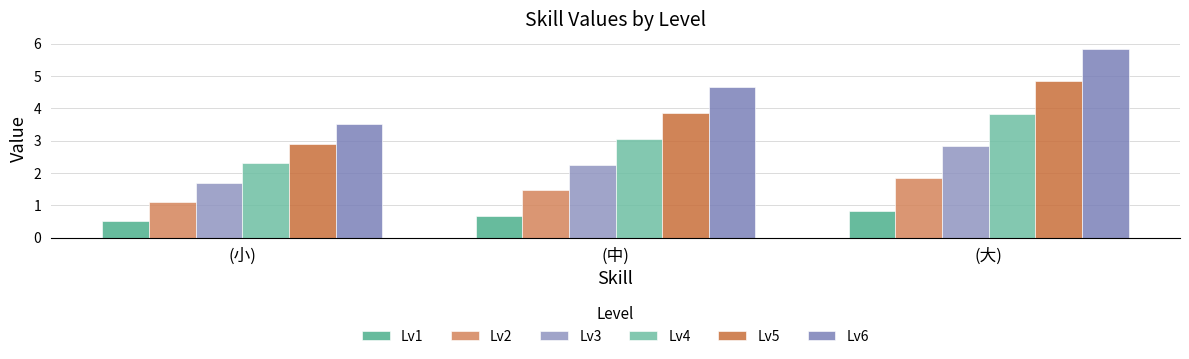

At which label does Lv1 reach its peak?

(大)